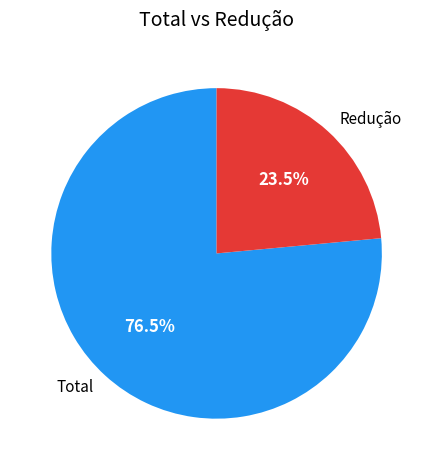

Do Total and Redução together represent more than half of the pie?

Yes